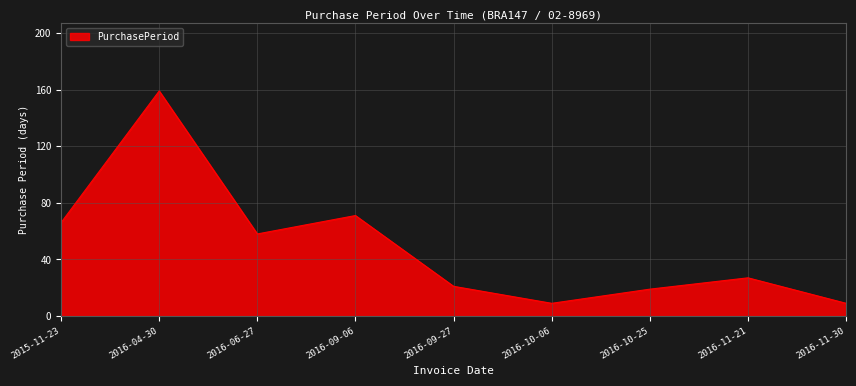

Between 2016-09-27 and 2016-11-21, which is larger?

2016-11-21